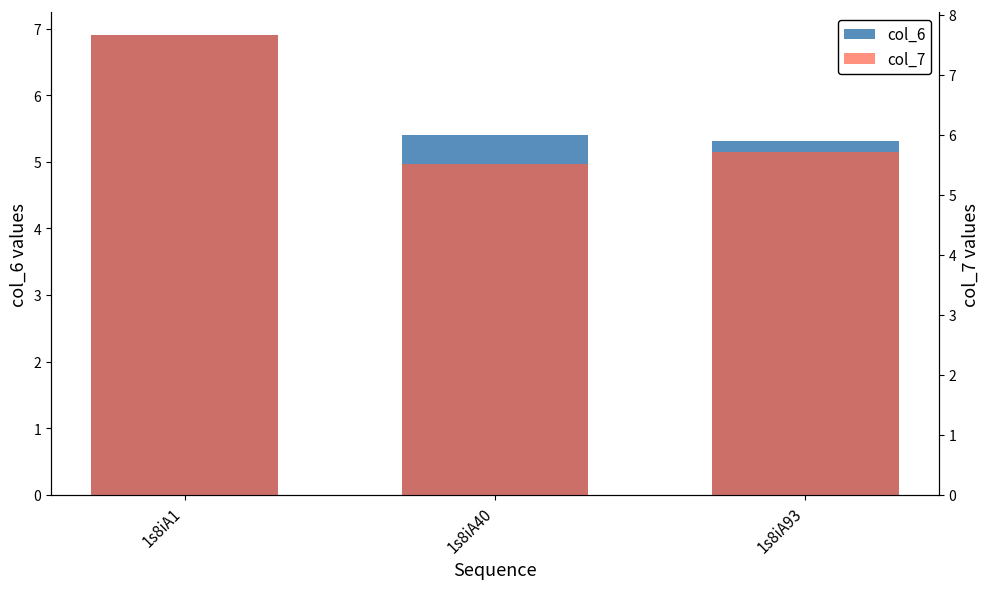

Reading right to left, transcribe all the data shown in this chart.

col_6: 5.3	5.4	6.9
col_7: 5.7	5.5	7.7